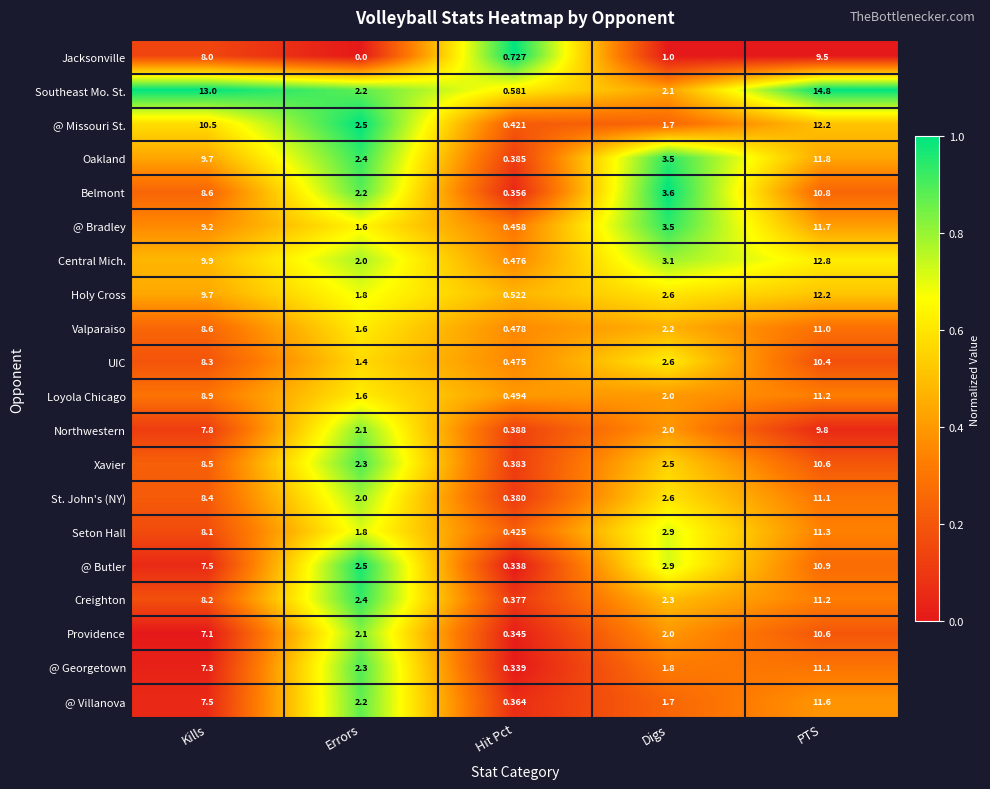

Where does the Belmont series first go above 3?

Kills